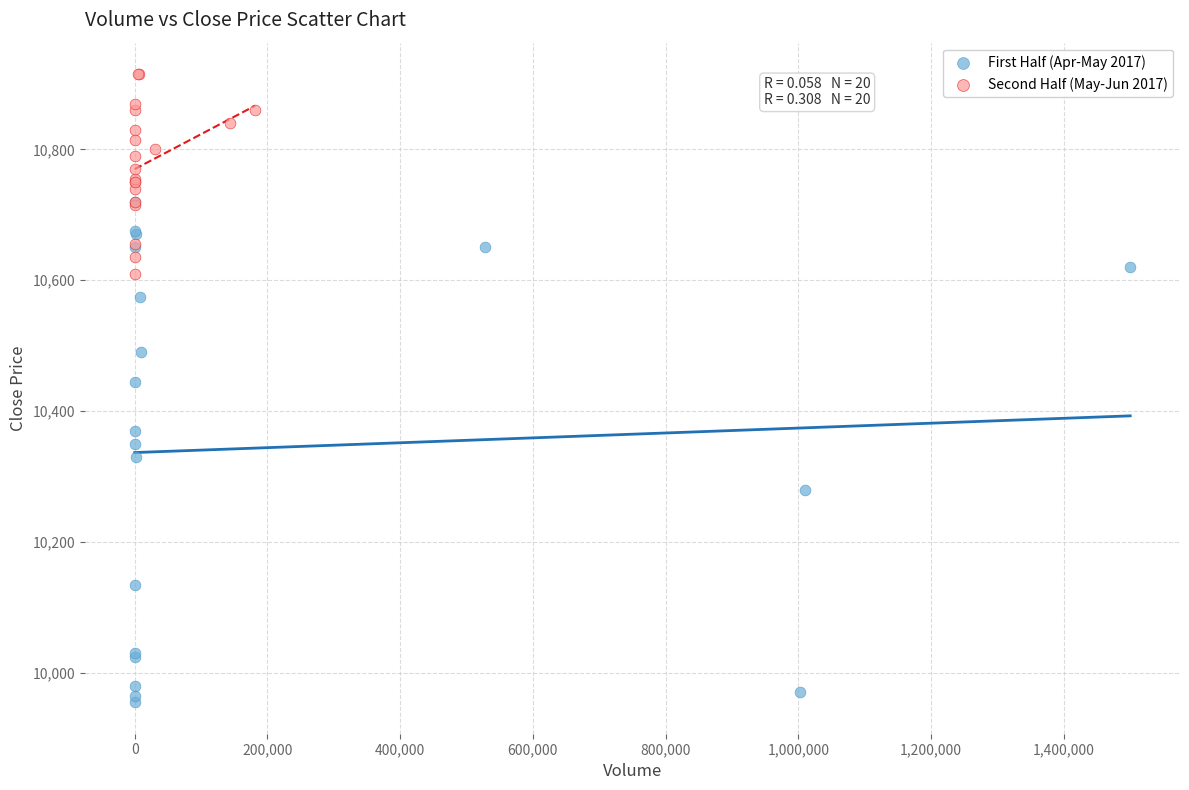

Which series reaches the minimum Y coordinate?

First Half (Apr-May 2017)